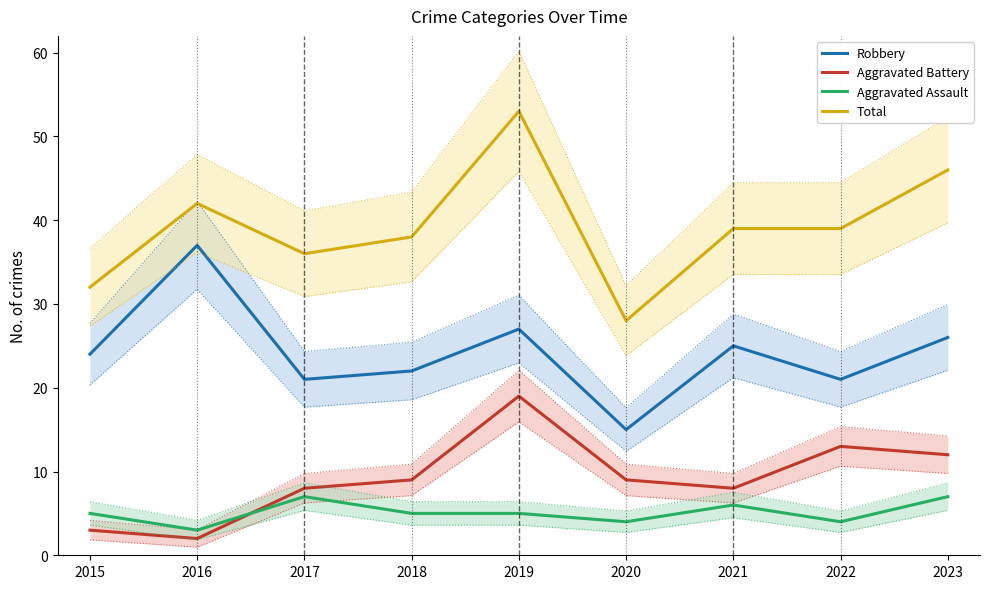

What is the value of the Robbery point at the 2nd from the left?

37